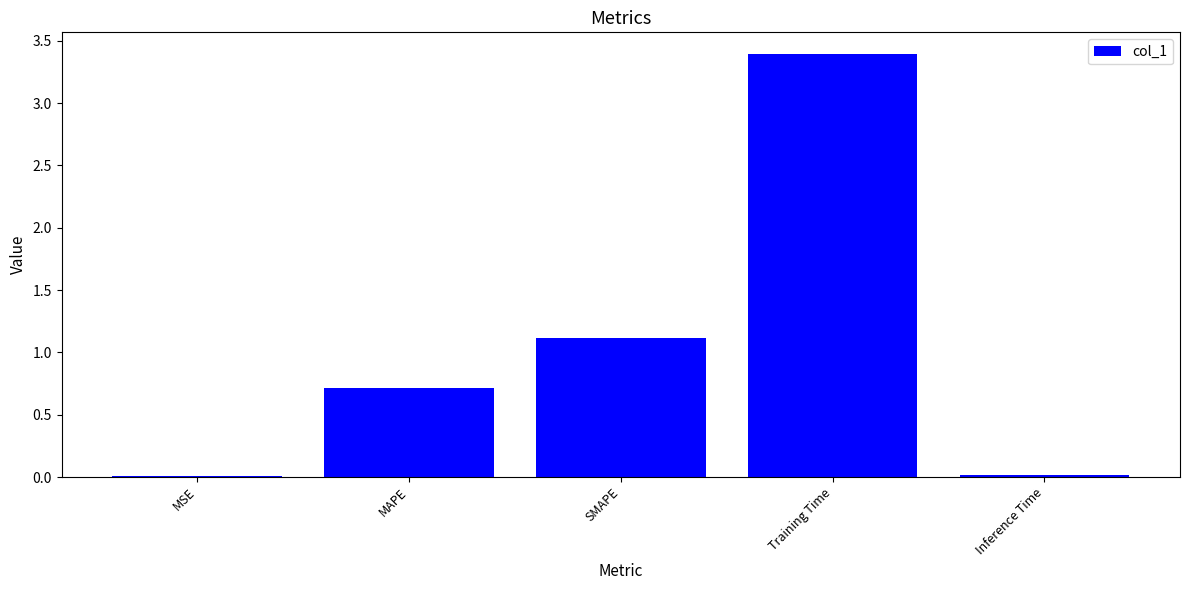

What is the sum of the values at MAPE and SMAPE?

1.8